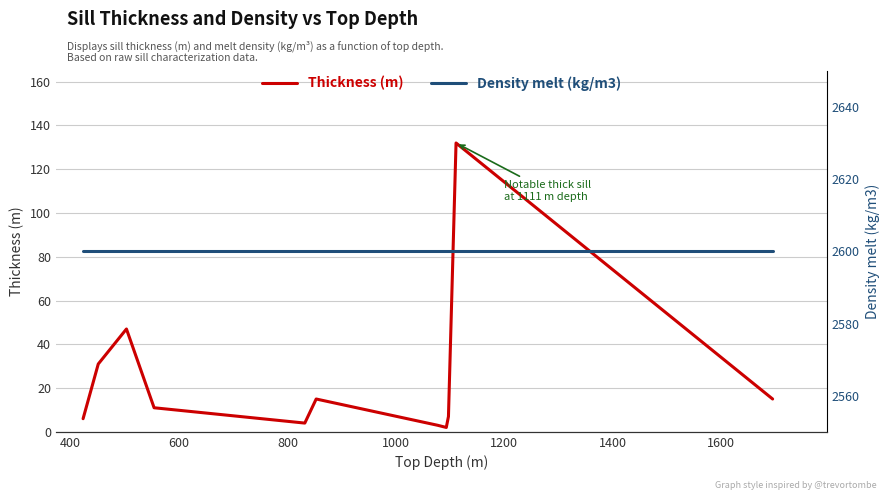

Which series has the widest spread of values?

Thickness (m)